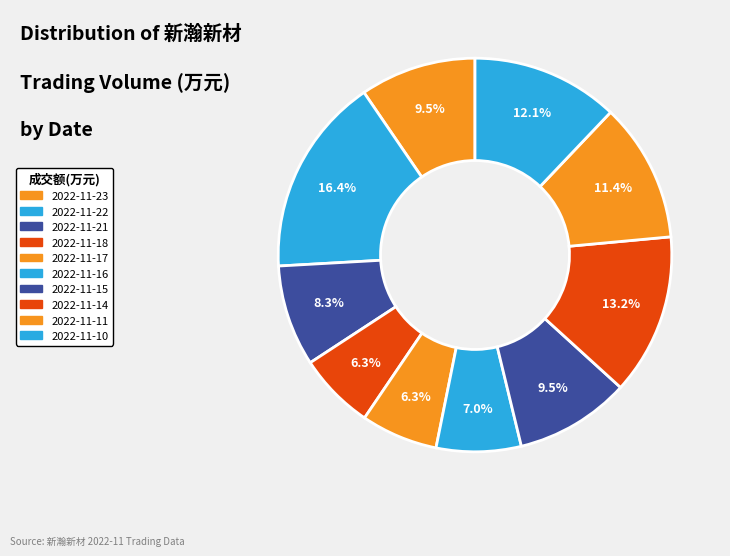

Rank the categories by value from lowest to highest.

2022-11-18, 2022-11-17, 2022-11-16, 2022-11-21, 2022-11-15, 2022-11-23, 2022-11-11, 2022-11-10, 2022-11-14, 2022-11-22